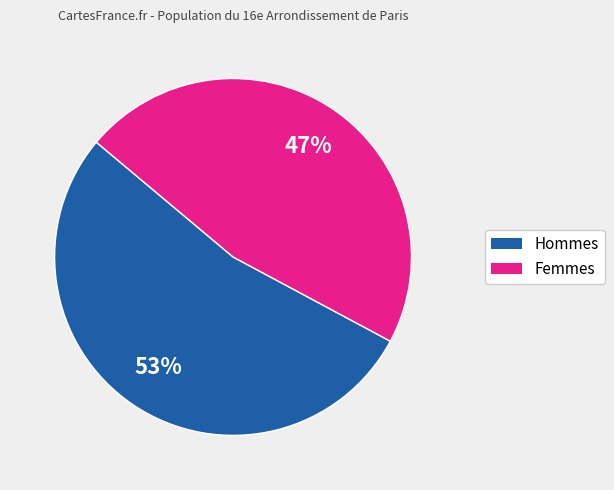

Is there a majority slice in this chart?

Yes